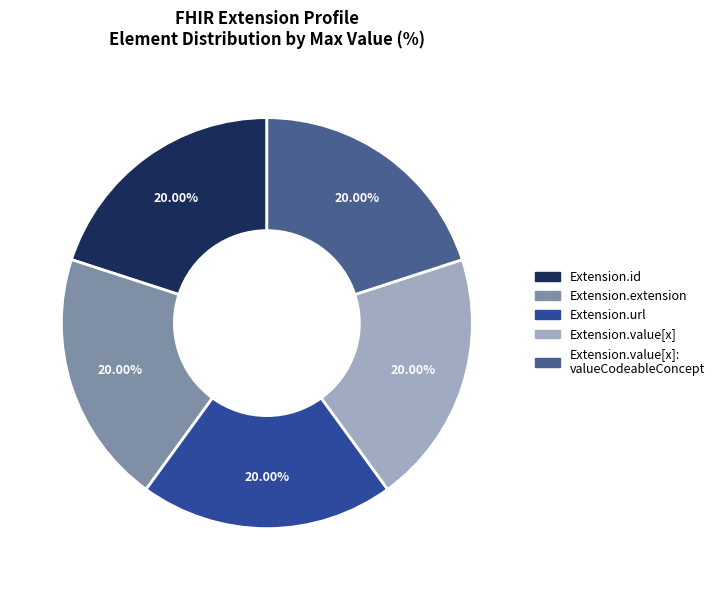

Count the number of slices in the pie.

5